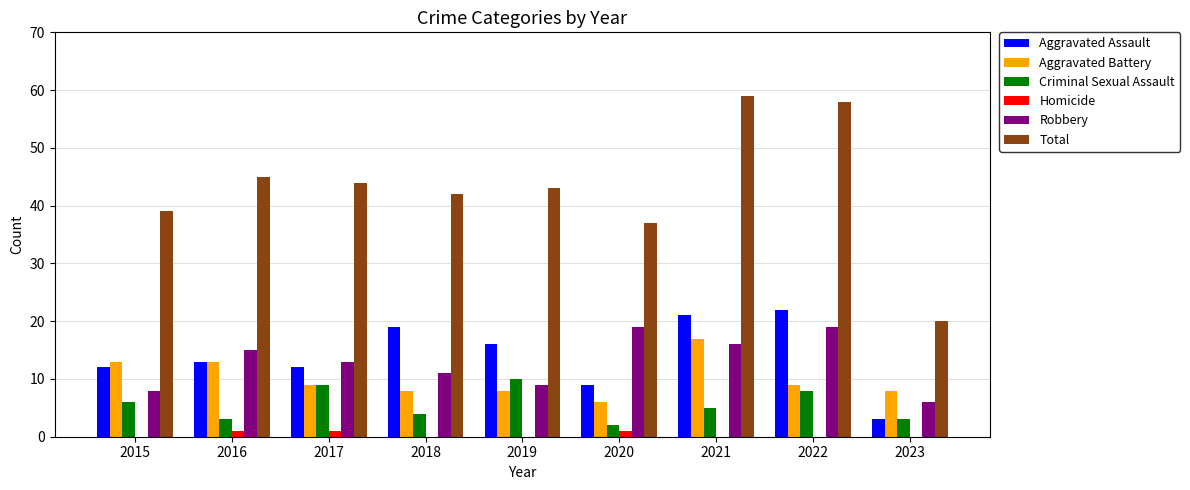

What are all the series names shown in the legend?

Aggravated Assault, Aggravated Battery, Criminal Sexual Assault, Homicide, Robbery, Total